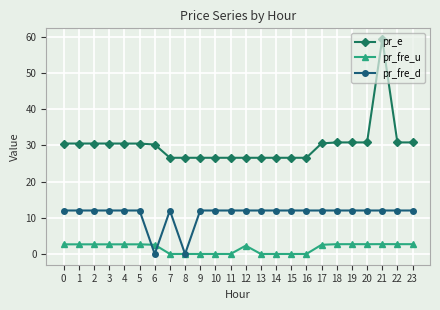

At how many categories does at least one series exceed 19?

24